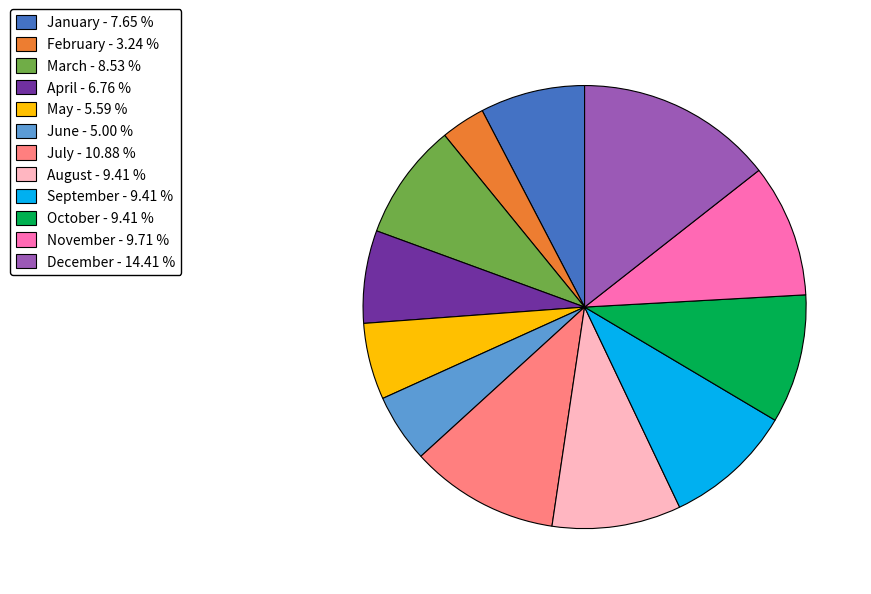

The December slice represents 14% of the pie. True or false?

True